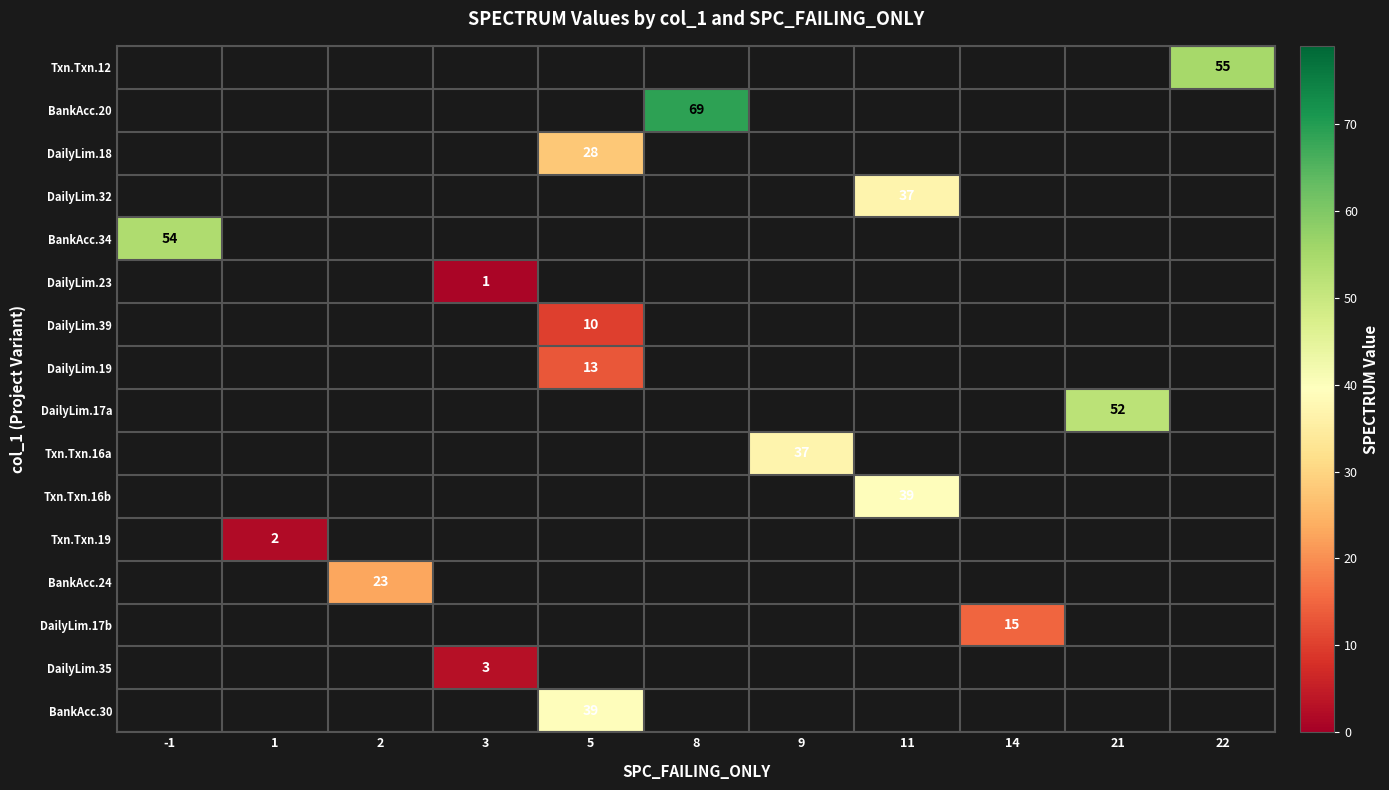

Is it true that DailyLim.35 equals 2 at 3?

False